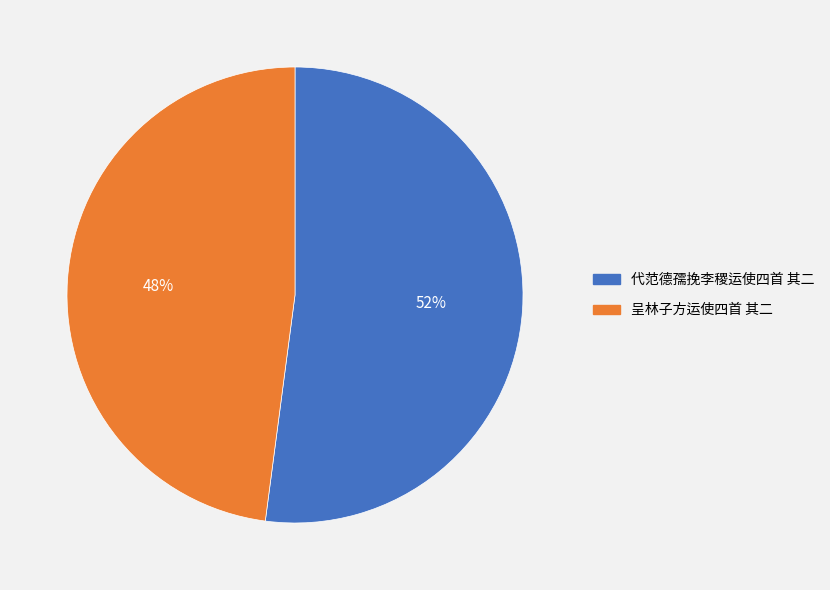

What is the largest slice in the pie chart?

代范德孺挽李稷运使四首 其二